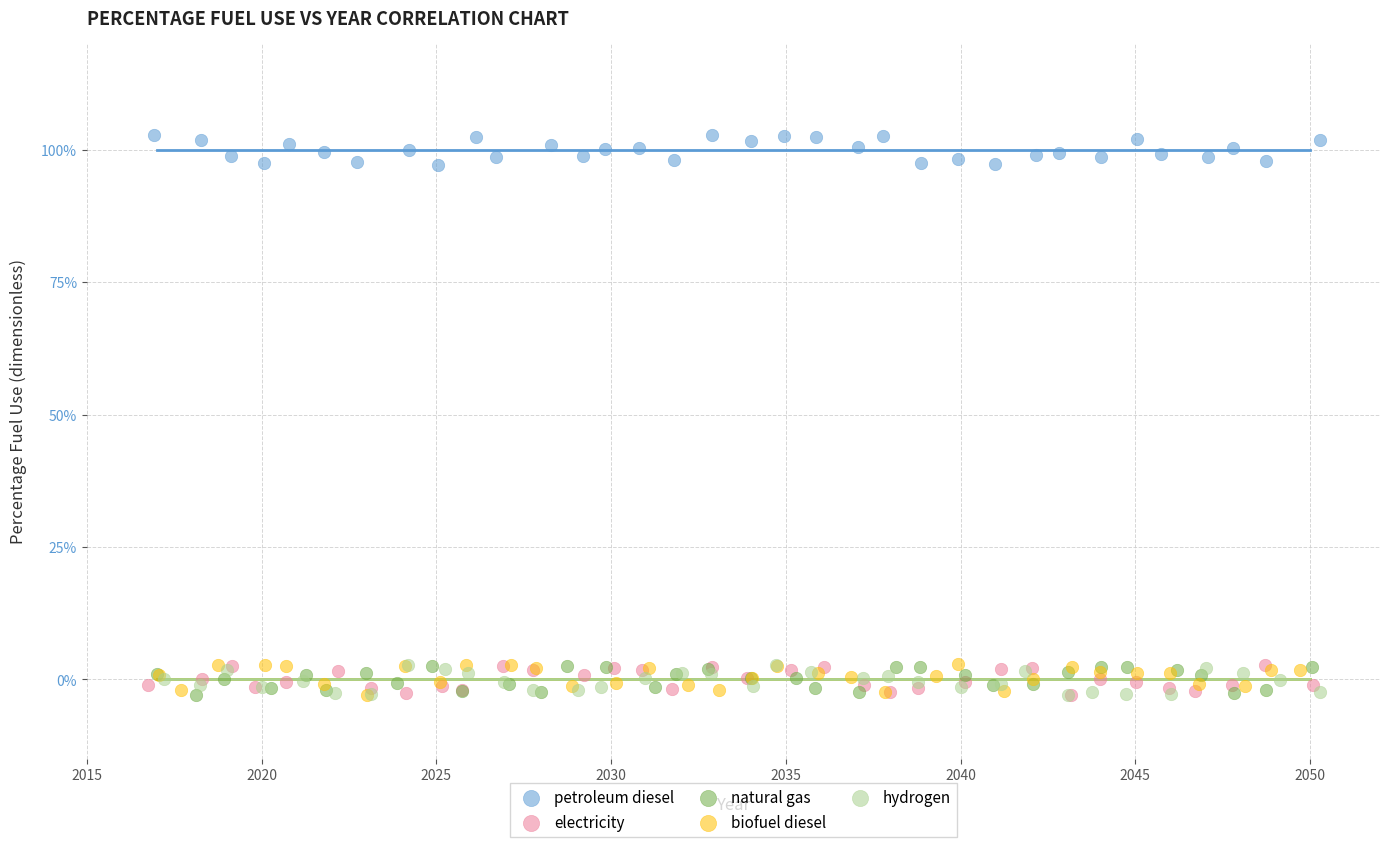

What are all the series names shown in the legend?

petroleum diesel, electricity, natural gas, biofuel diesel, hydrogen